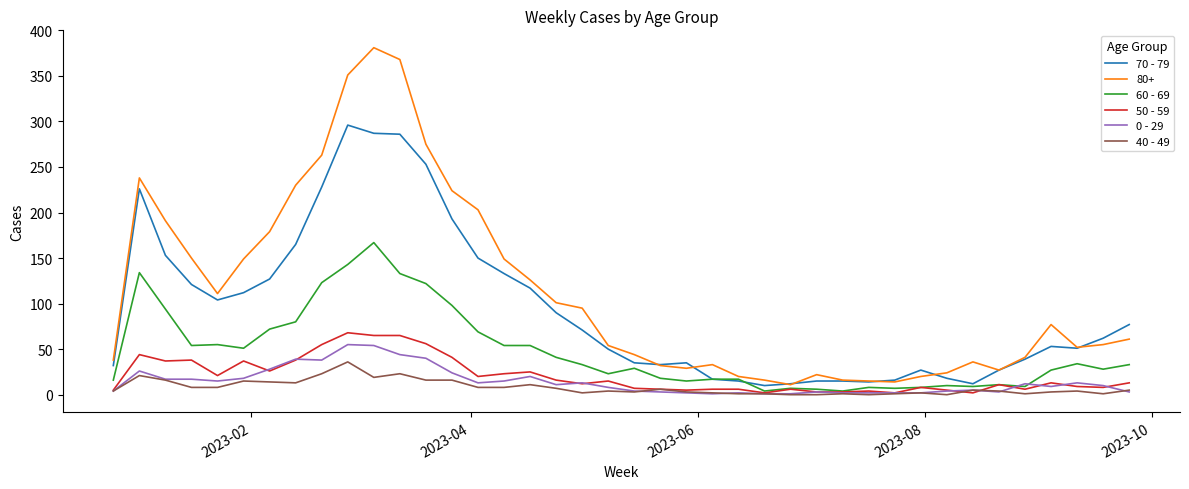

How many lines are shown in the chart?

6